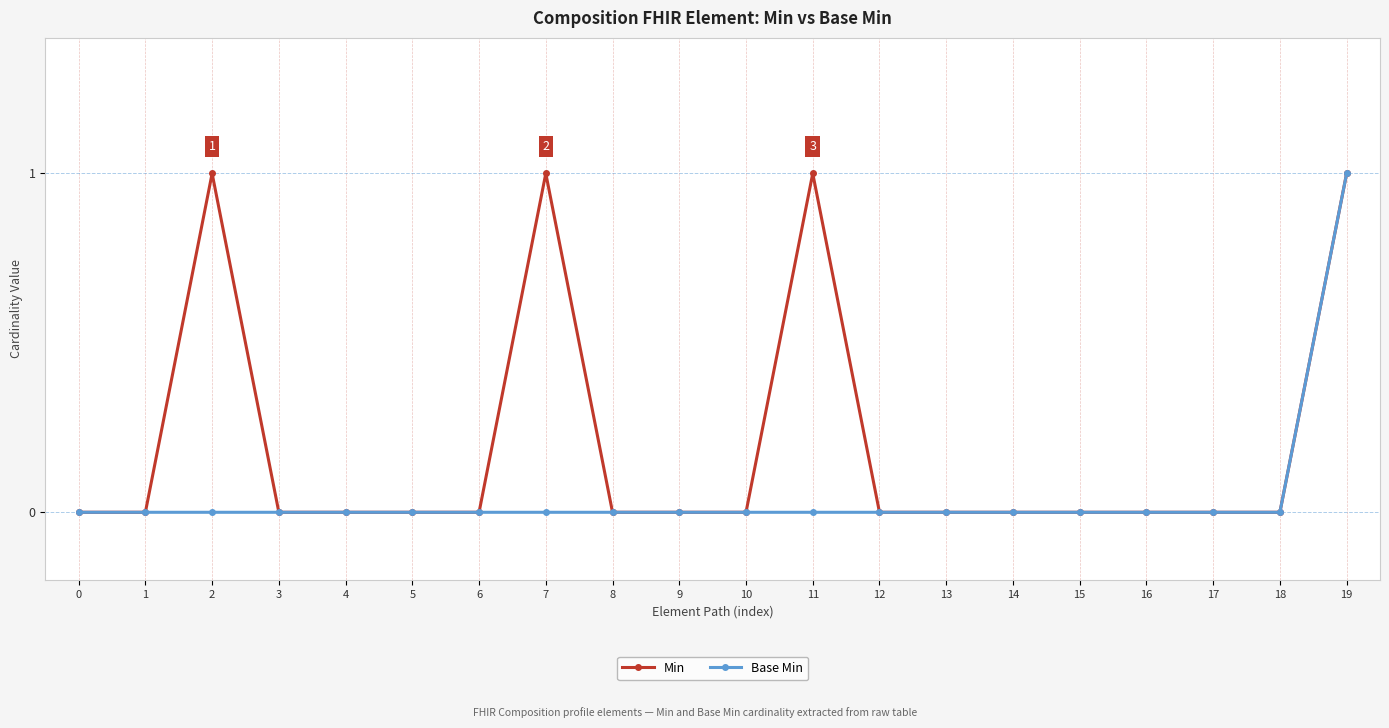

Rank the series by their average value, from lowest to highest.

Base Min, Min